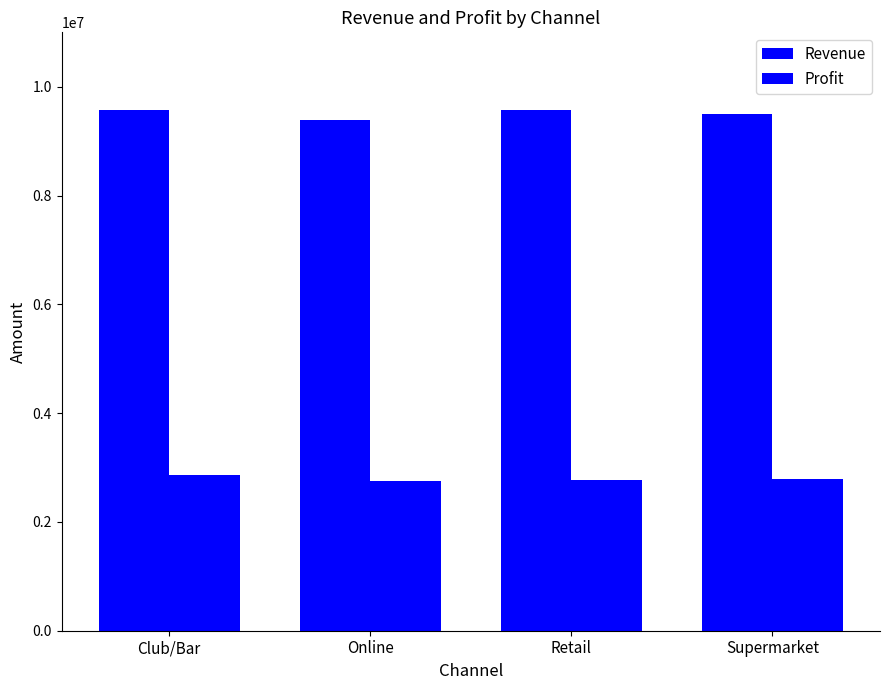

Which series has the widest spread of values?

Revenue